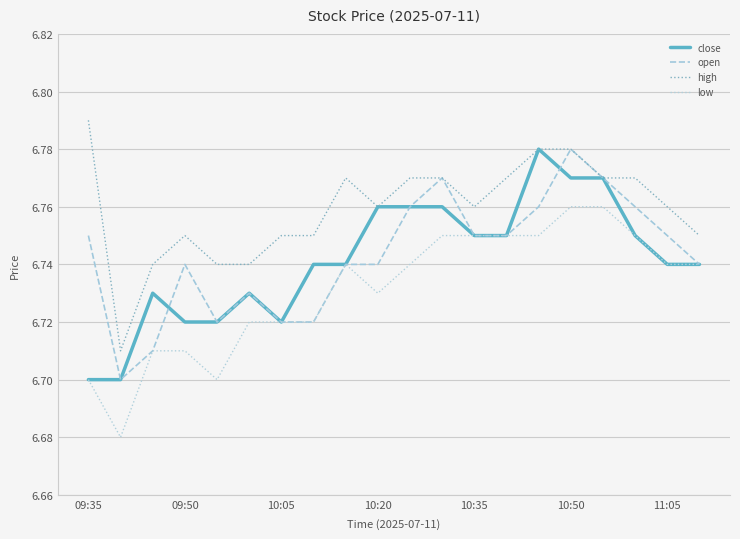

Which series has the largest total across all categories?

high